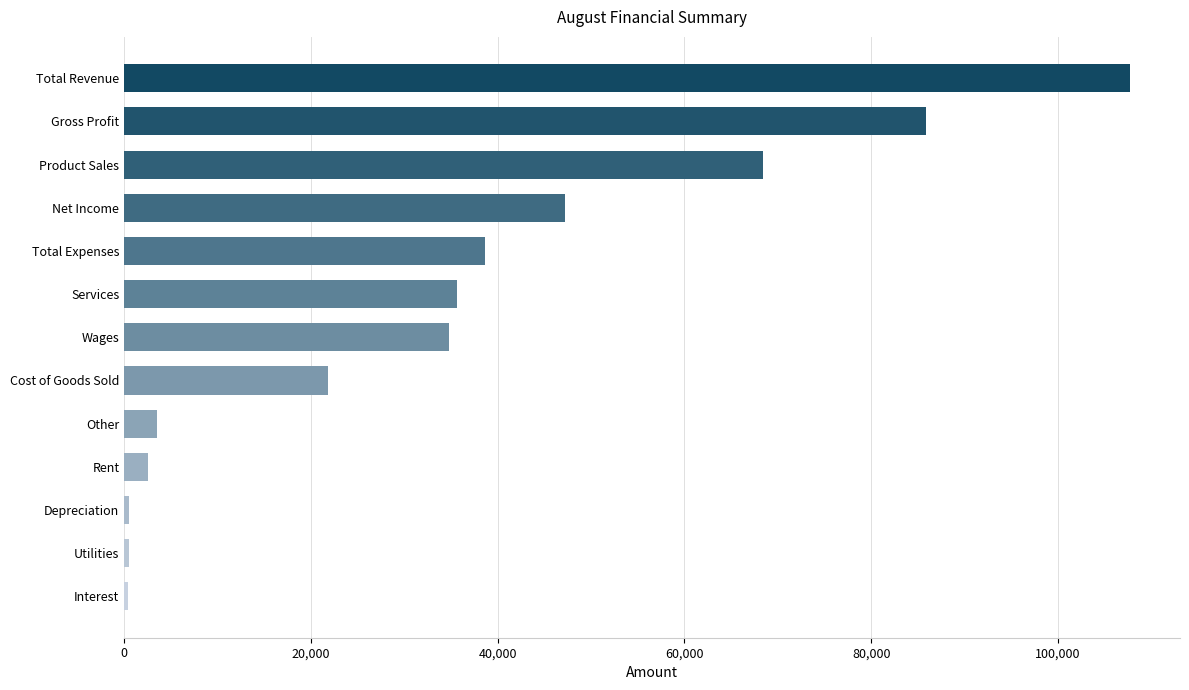

How many bars are there in total?

13